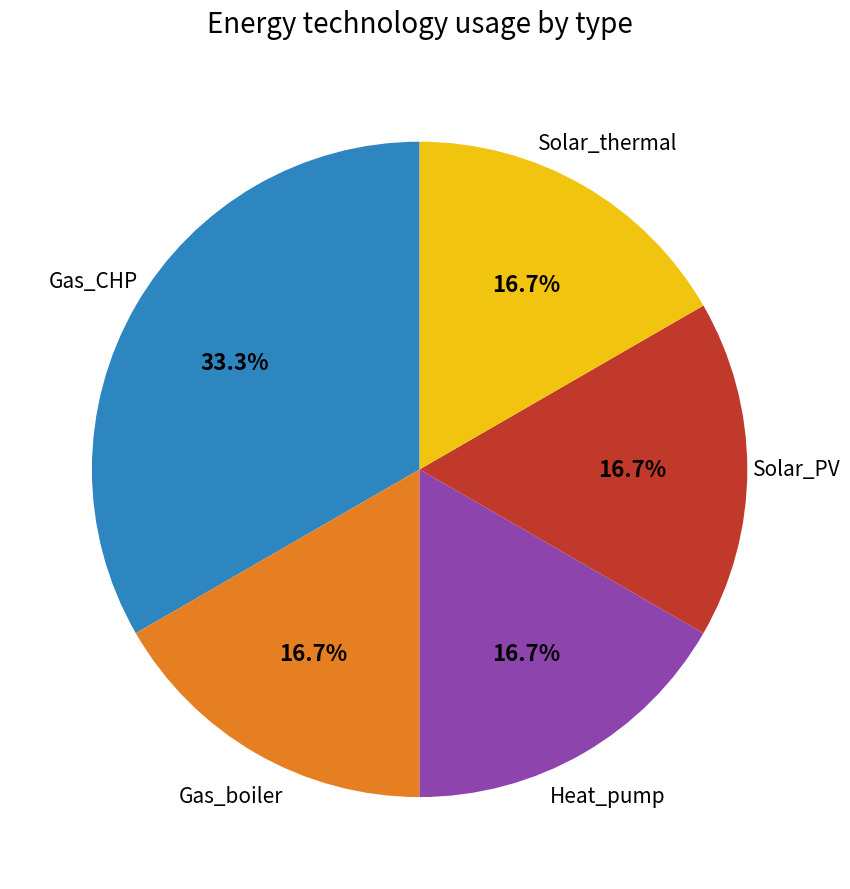

Does any single category account for the majority?

No